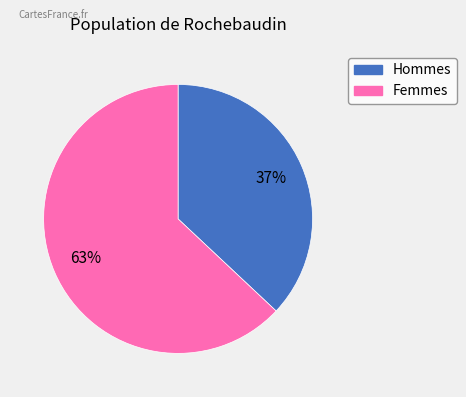

How many segments does this pie chart have?

2